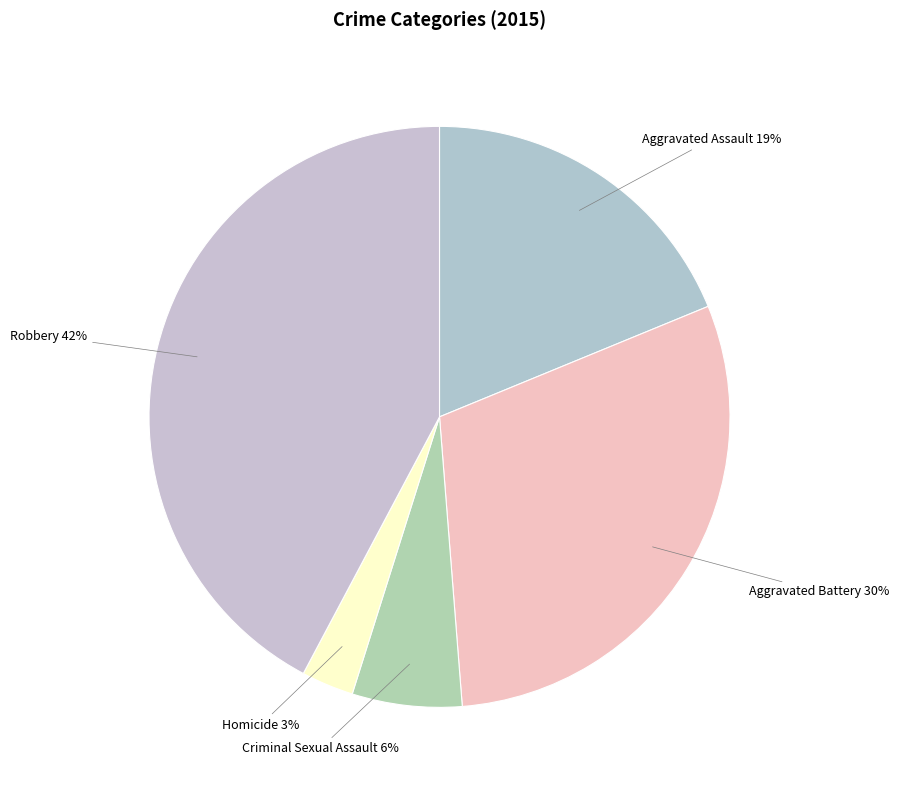

The Homicide slice represents 3% of the pie. True or false?

True